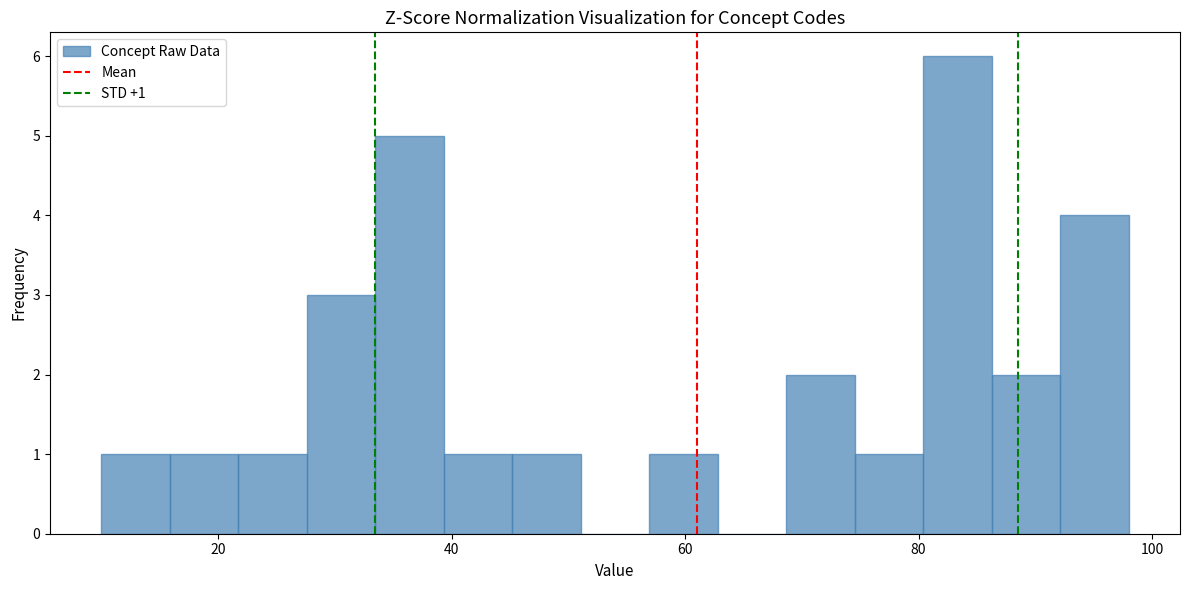

Read against the x-axis, roughly where is the centre of the tallest bar?

84